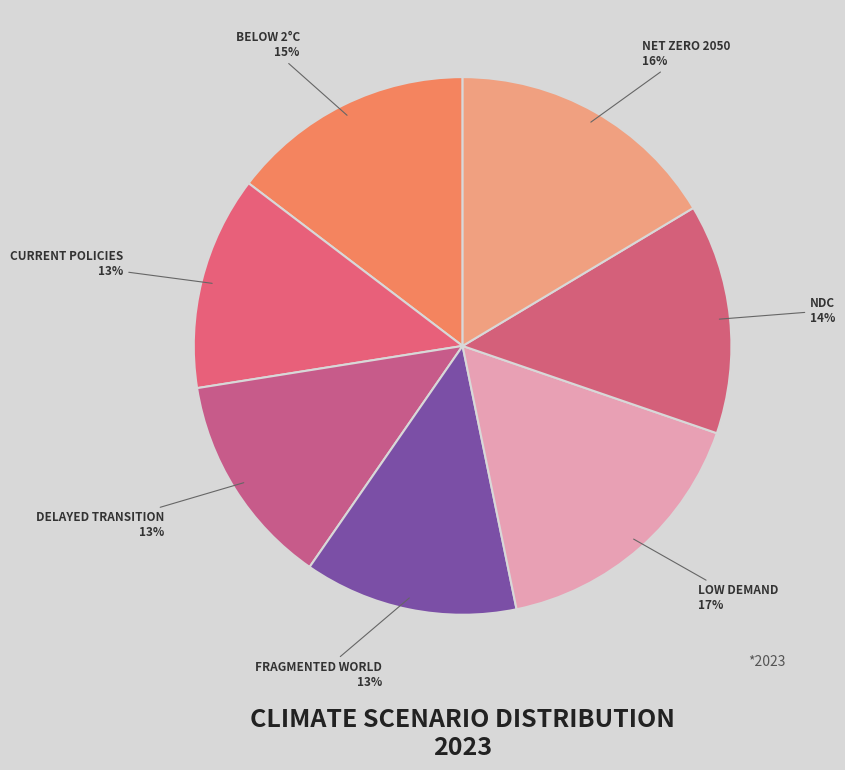

Combined, do CURRENT POLICIES and BELOW 2°C account for over 50%?

No